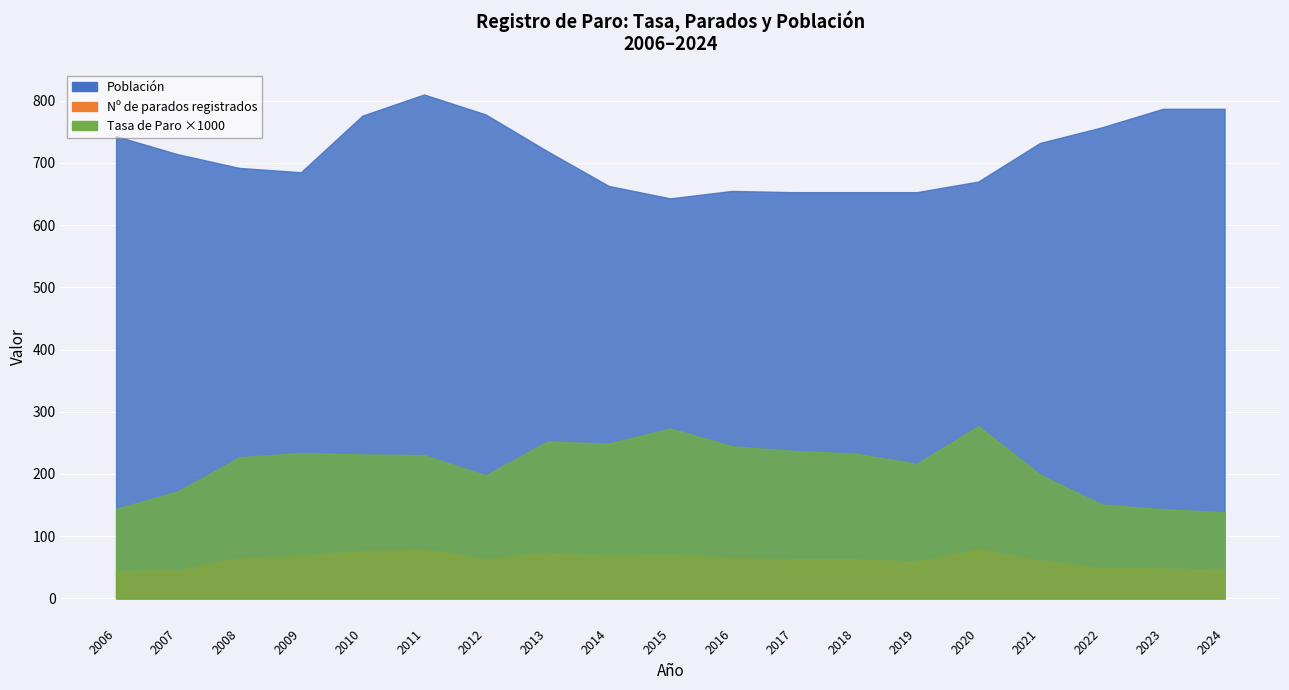

What is the minimum value shown in the chart?

44.0